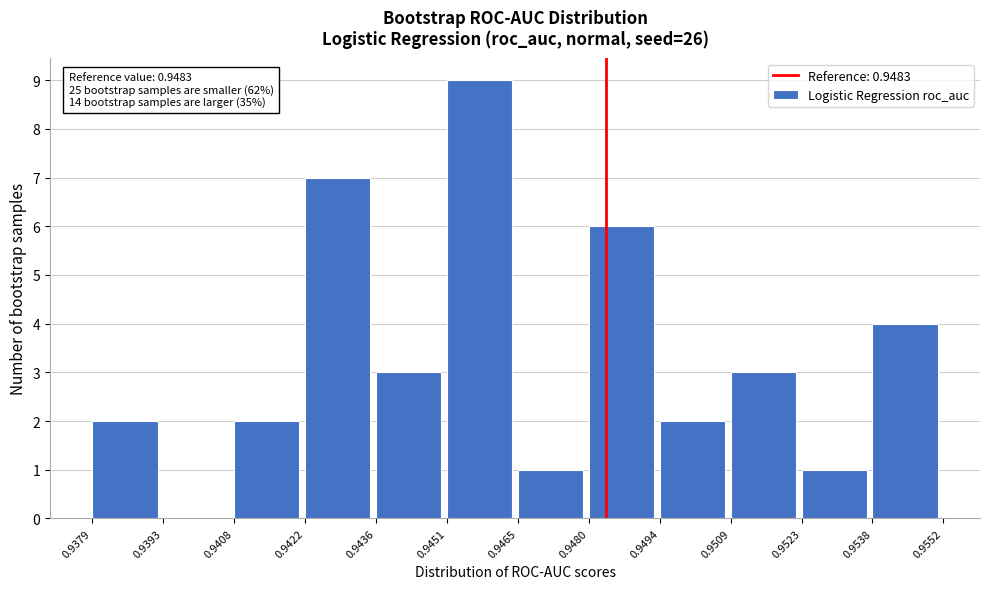

Which range on the x-axis has the tallest bar?

0.9451 to 0.9465